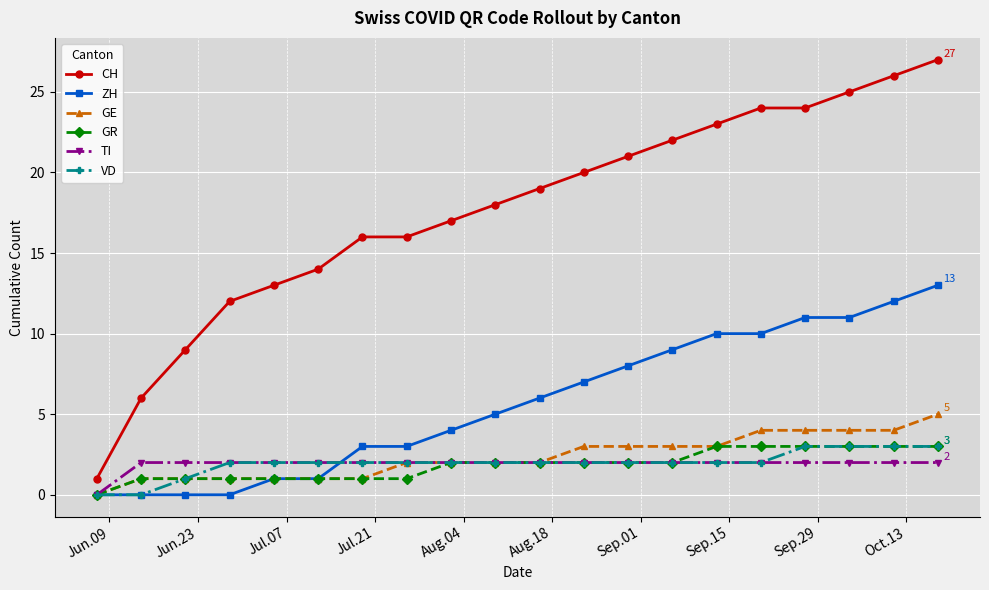

What is the maximum value for GR?

3